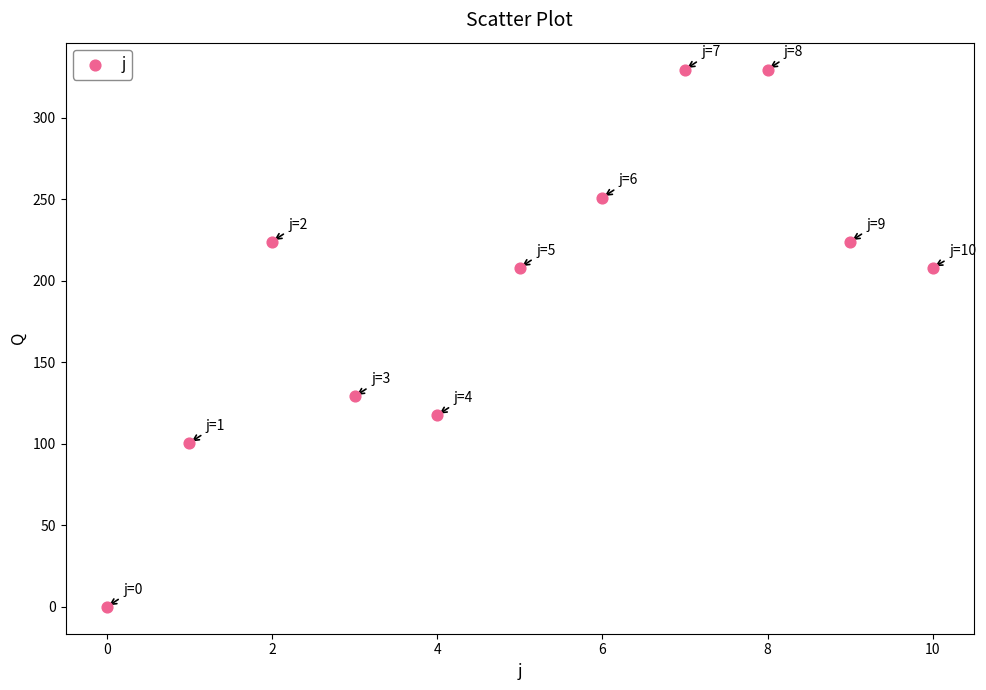

What Y value in the scatter plot is closest to 164?

129.0